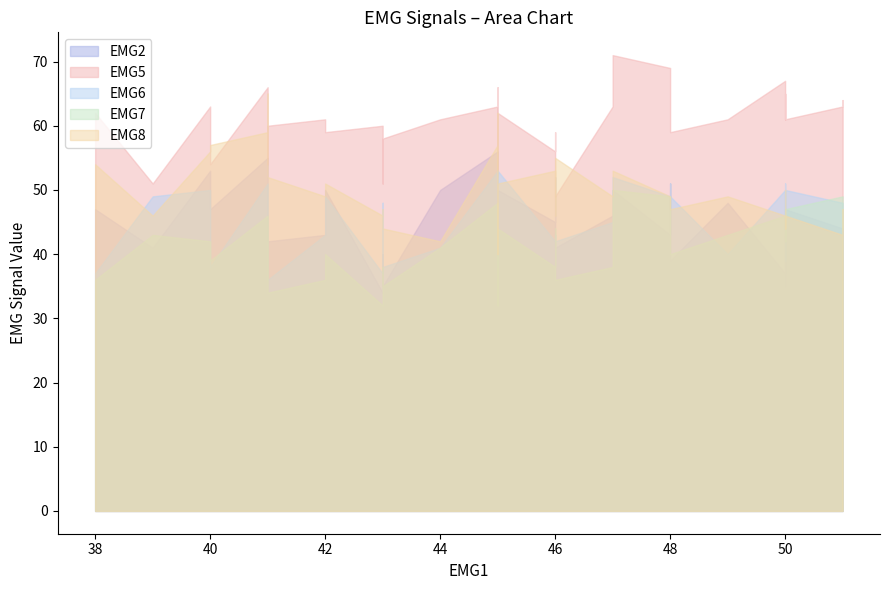

What is the difference between the second highest and second lowest values in the EMG7 series?

17